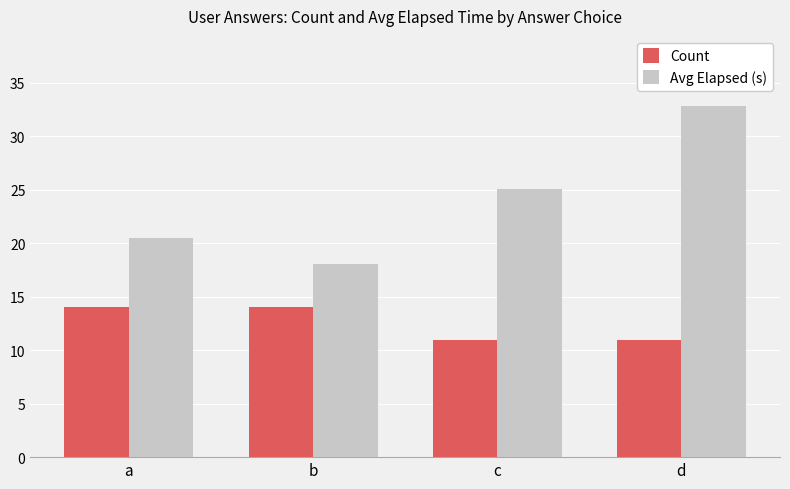

Are the bars grouped side by side (vs. stacked)?

Yes